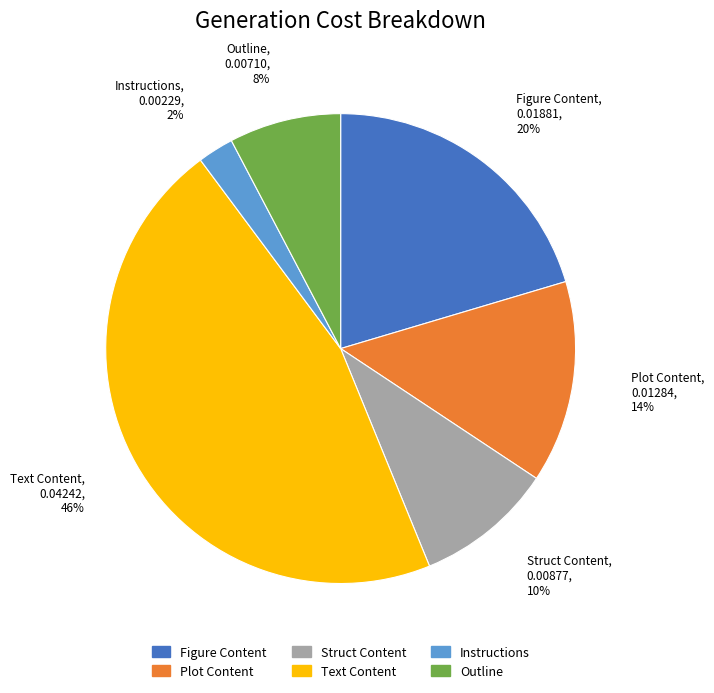

What percentage is the Figure Content slice, to the nearest percent?

20%